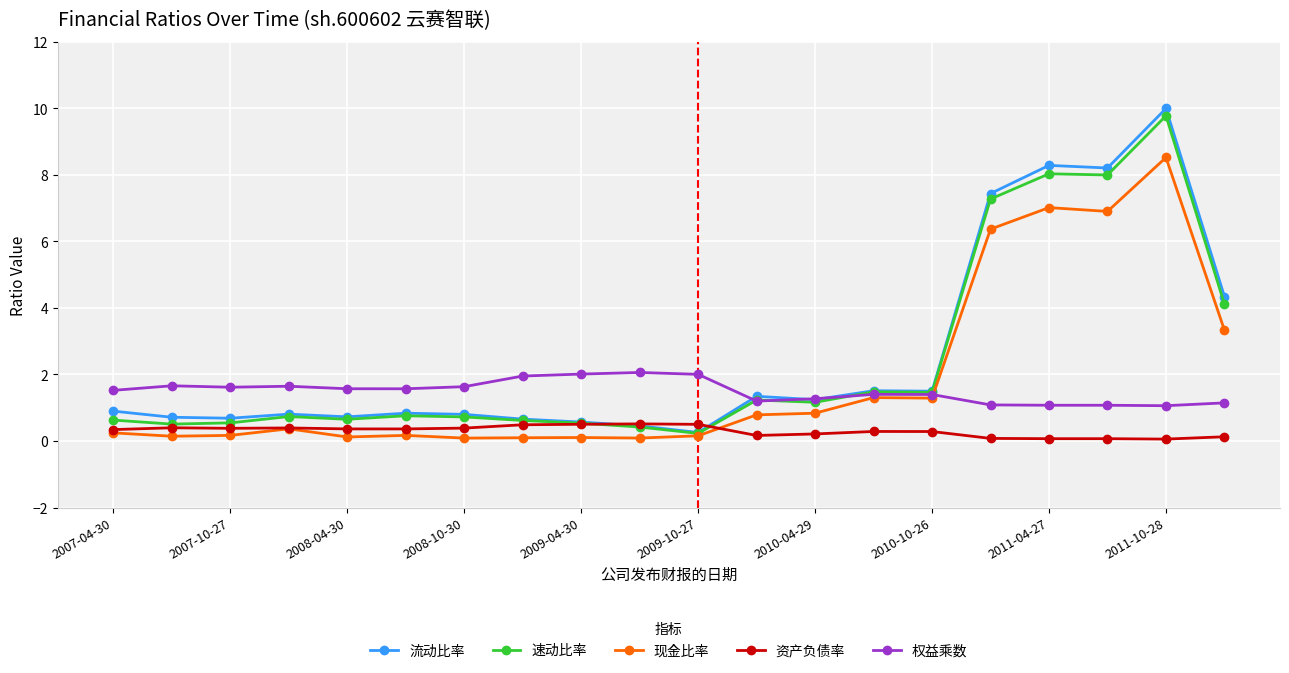

What is the maximum value shown in the chart?

10.0